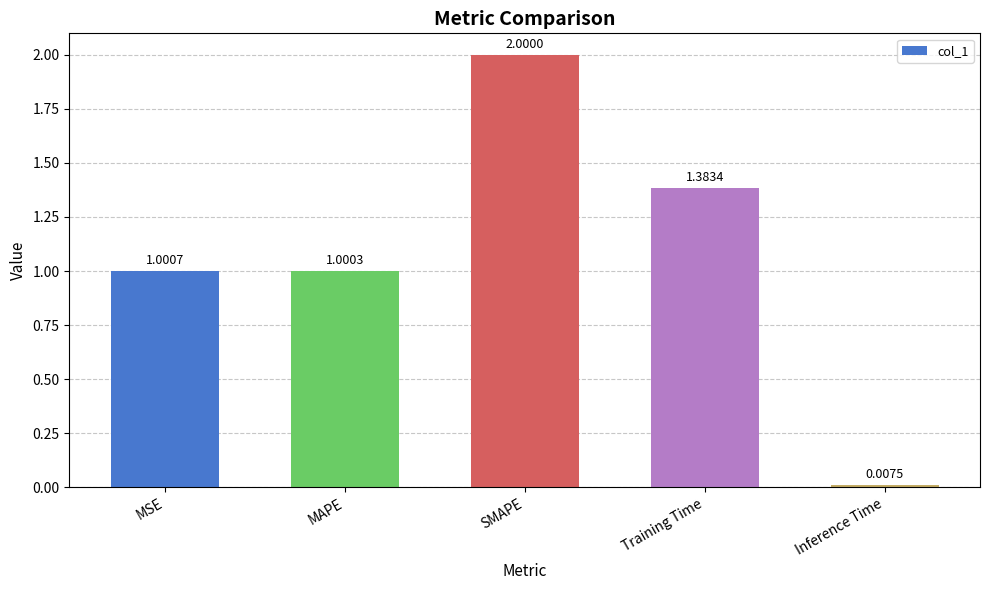

Rank the categories by value from lowest to highest.

Inference Time, MAPE, MSE, Training Time, SMAPE